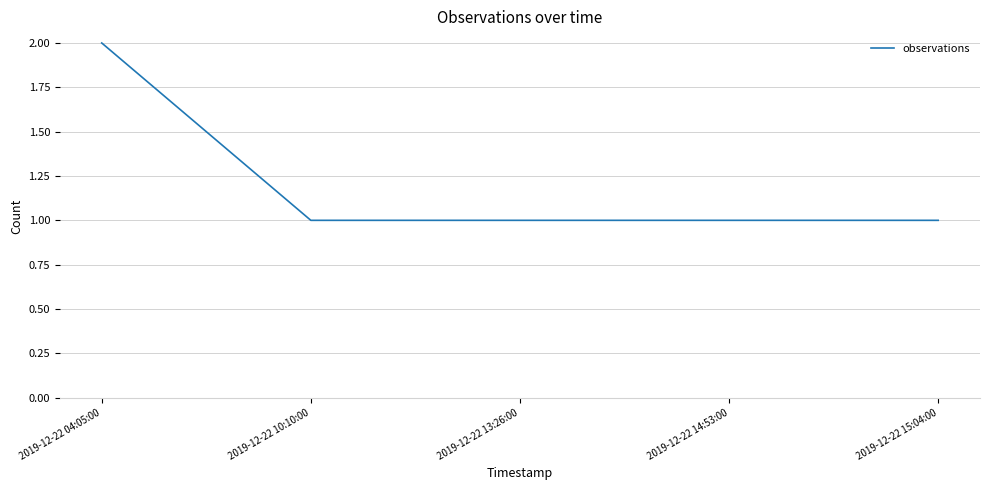

What is the sum of the values at 2019-12-22 10:10:00 and 2019-12-22 13:26:00?

2